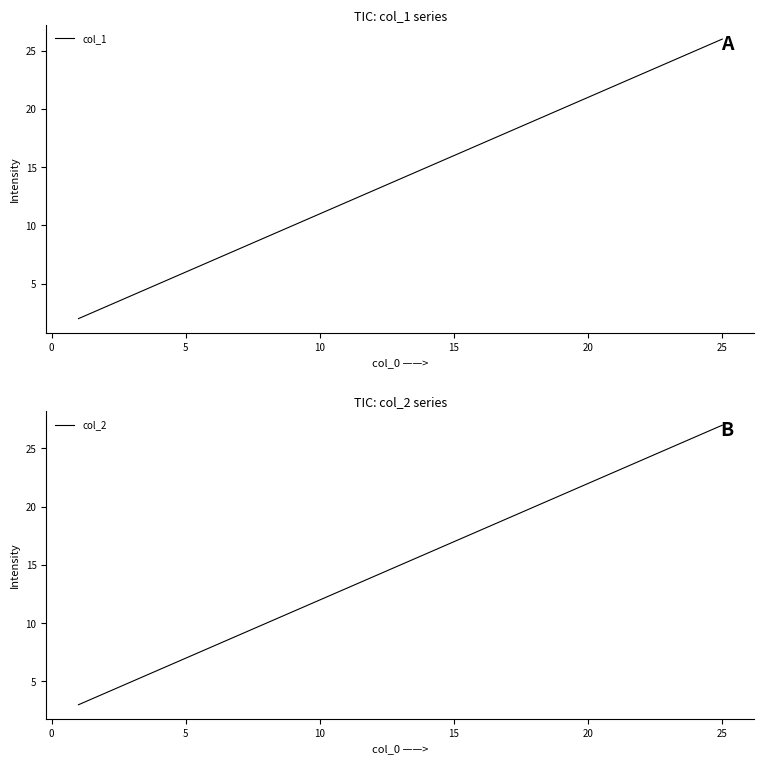

What is the minimum value for col_2?

3